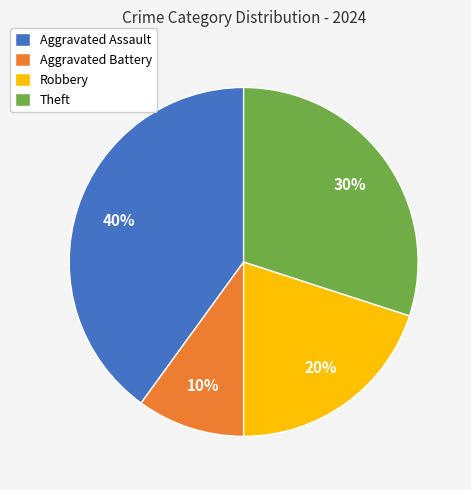

How many segments does this pie chart have?

4